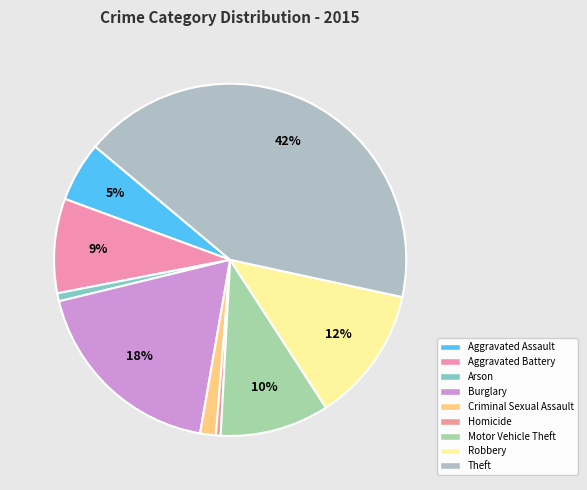

To the nearest percent, what percentage of the pie is Robbery?

12%